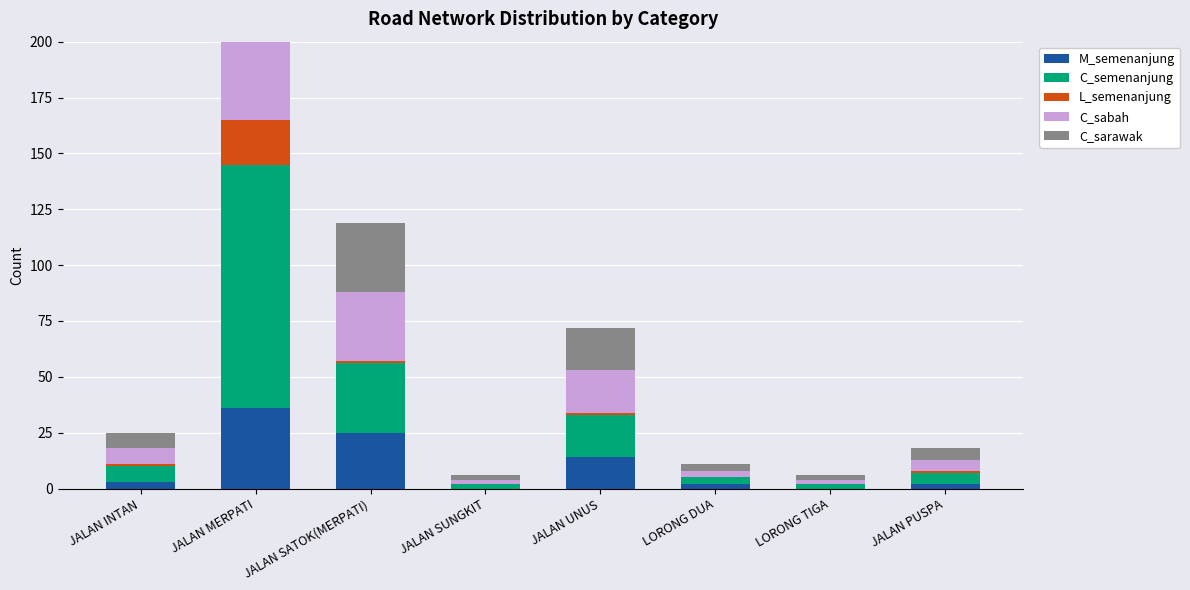

Which label corresponds to the smallest value in the chart?

JALAN SUNGKIT